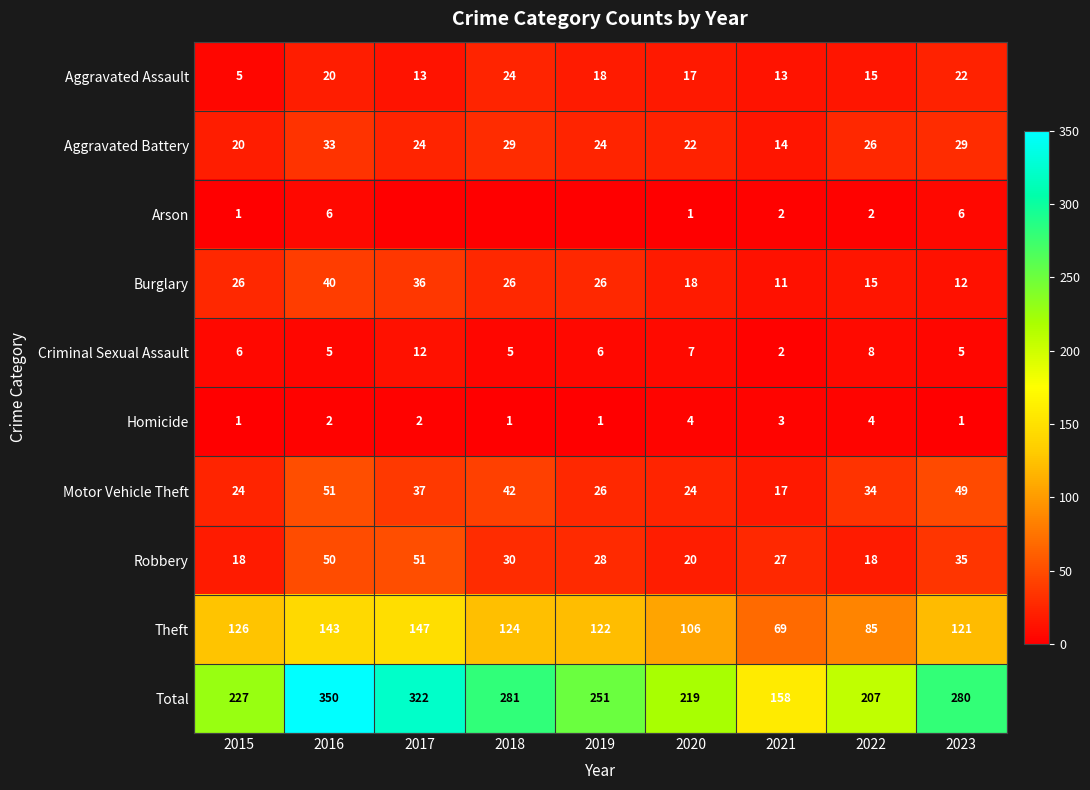

How many distinct data groups are displayed?

10